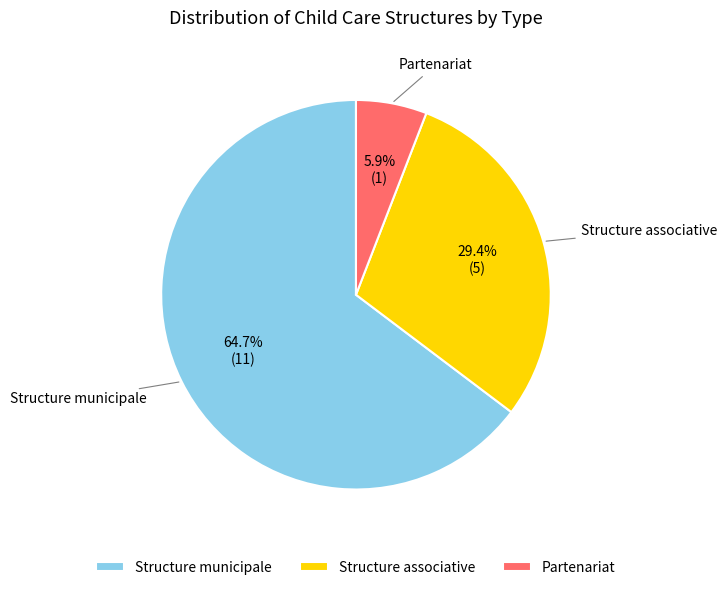

How many segments does this pie chart have?

3